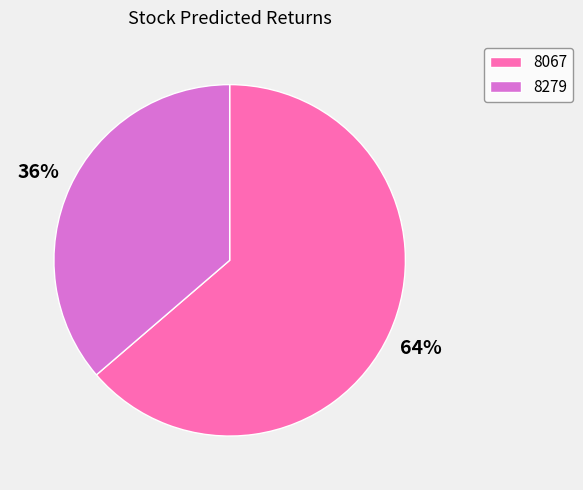

True or false: 8067 accounts for 78% of the total.

False